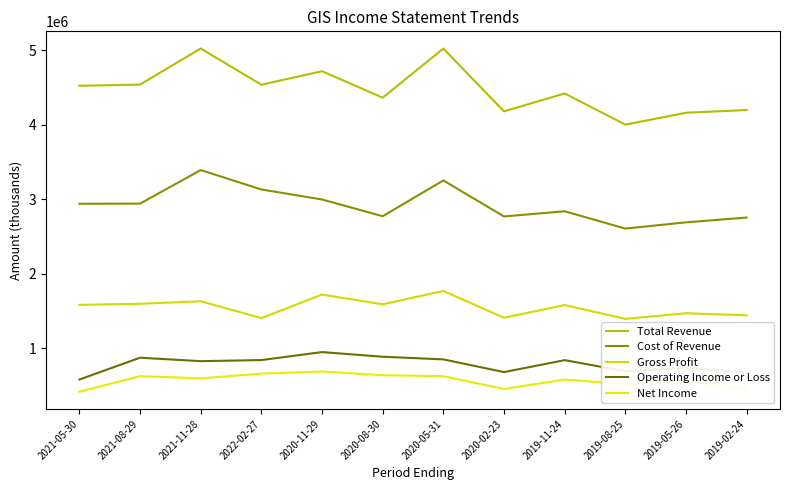

What is the difference between the maximum and minimum values in the Cost of Revenue series?

785500